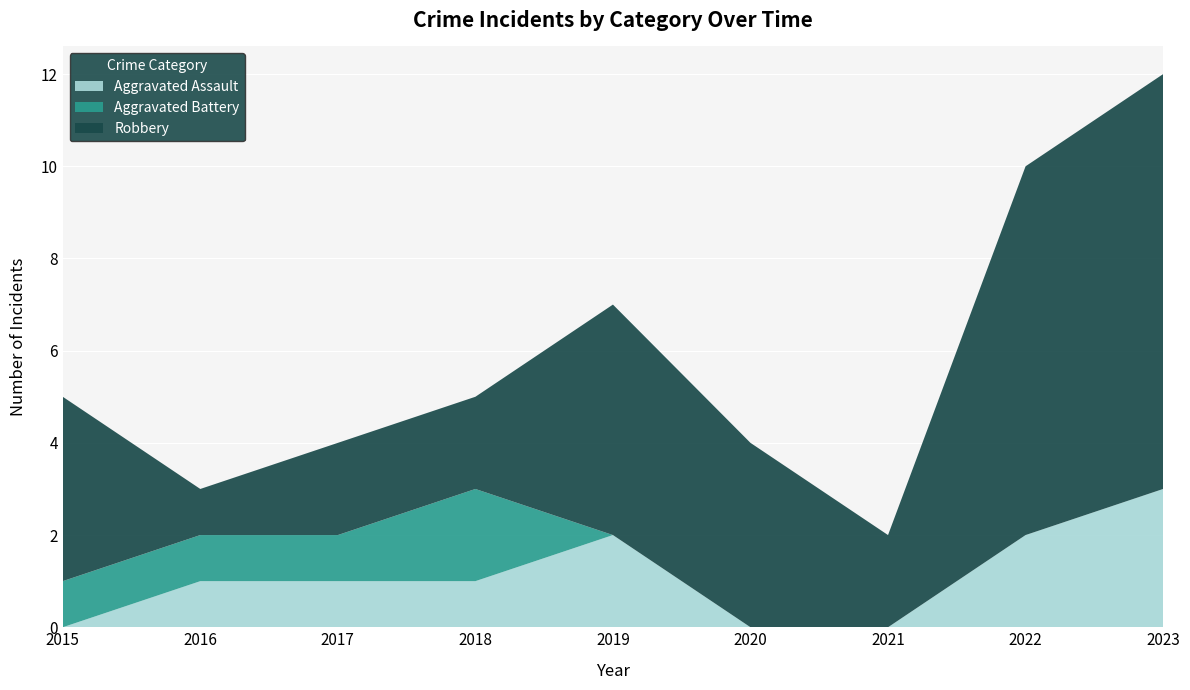

Reading right to left, list all the values displayed in this chart.

Aggravated Assault: 3	2	0	0	2	1	1	1	0
Aggravated Battery: 0	0	0	0	0	2	1	1	1
Robbery: 9	8	2	4	5	2	2	1	4